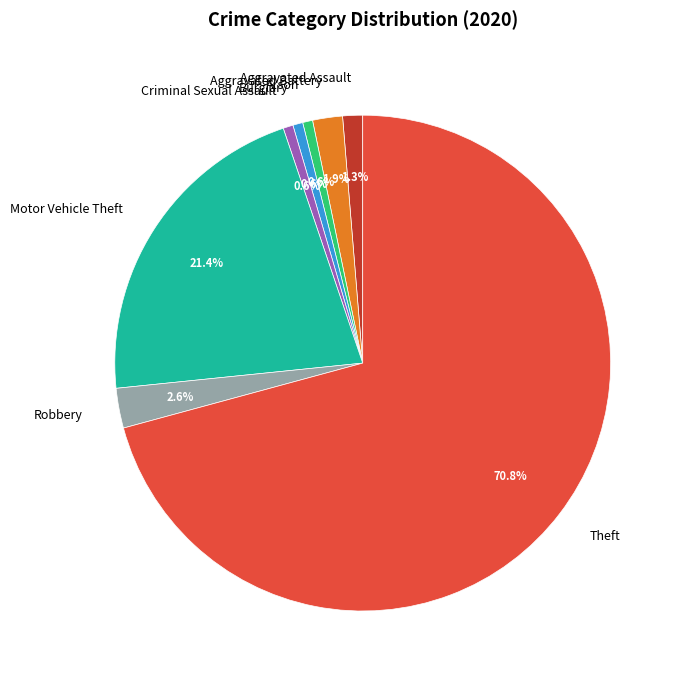

What is the largest slice in the pie chart?

Theft